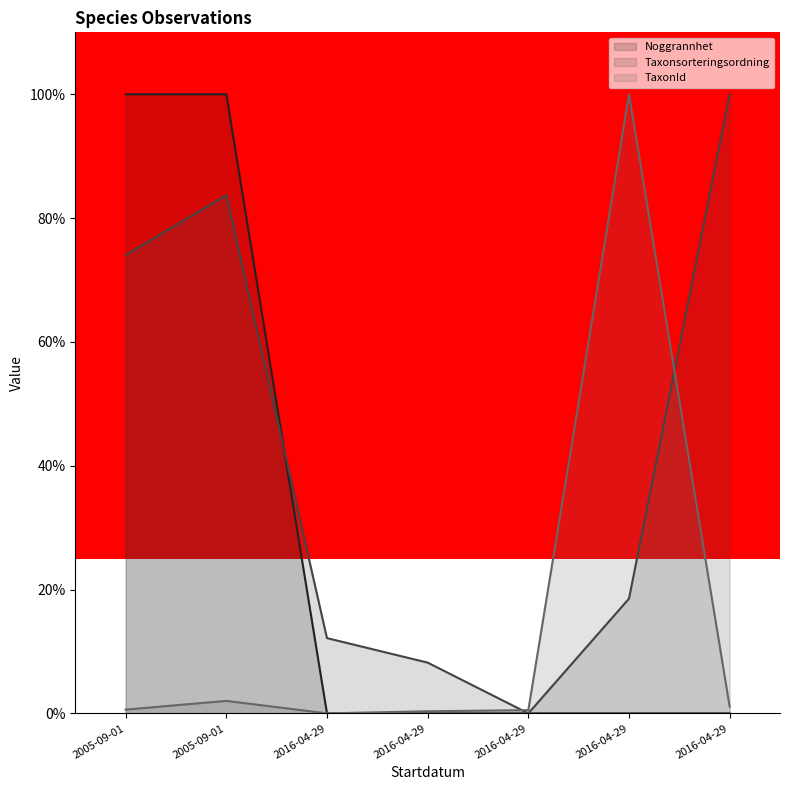

What are all the series names shown in the legend?

Noggrannhet, Taxonsorteringsordning, TaxonId